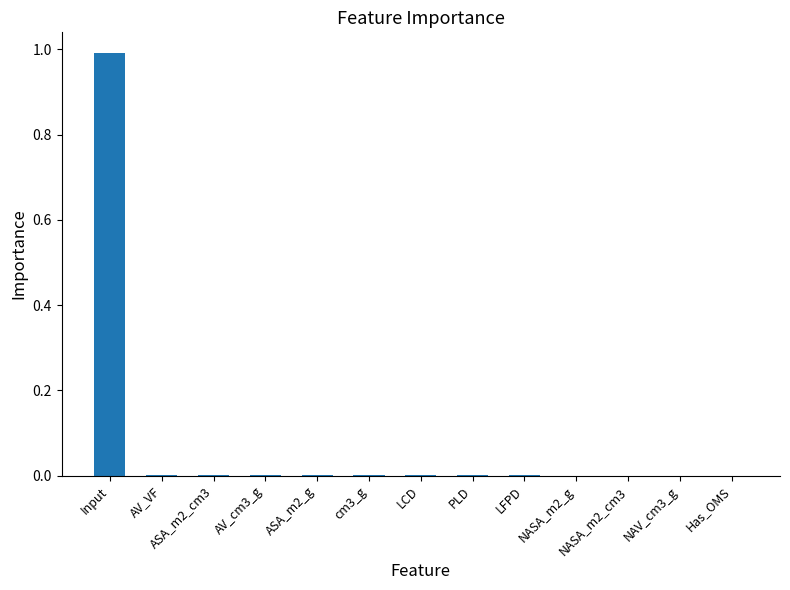

Is it true that the value at NASA_m2_cm3 is 0.0?

True